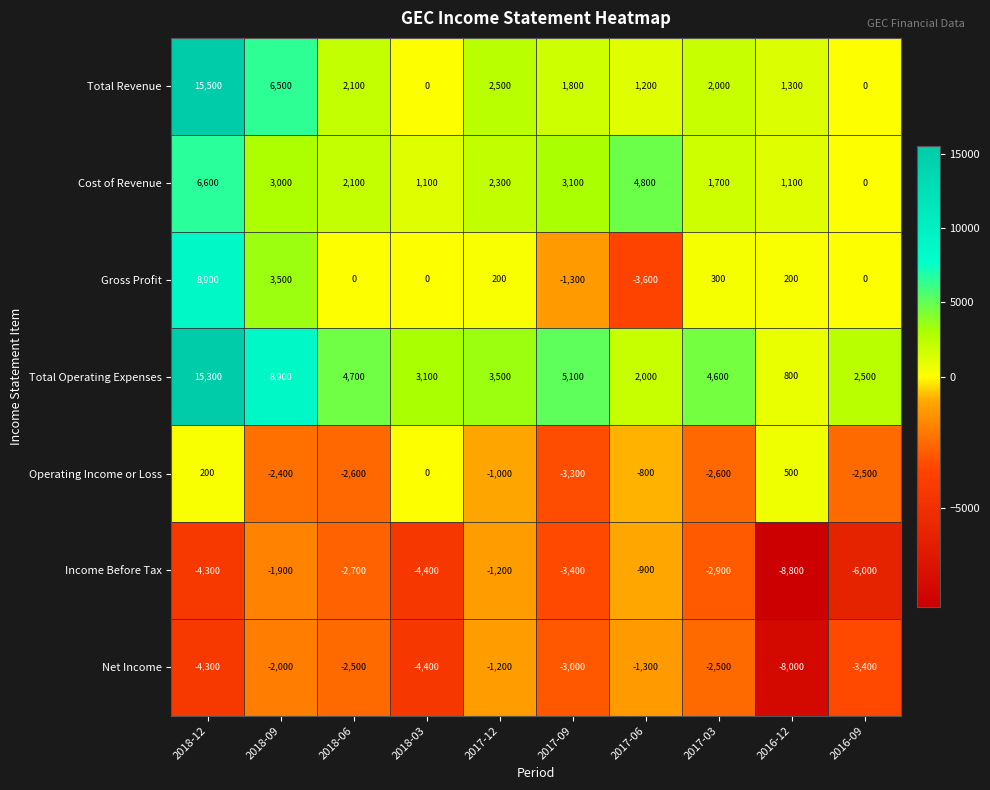

Is the value of Income Before Tax at 2018-06 greater than the value of Total Revenue at 2018-09?

No